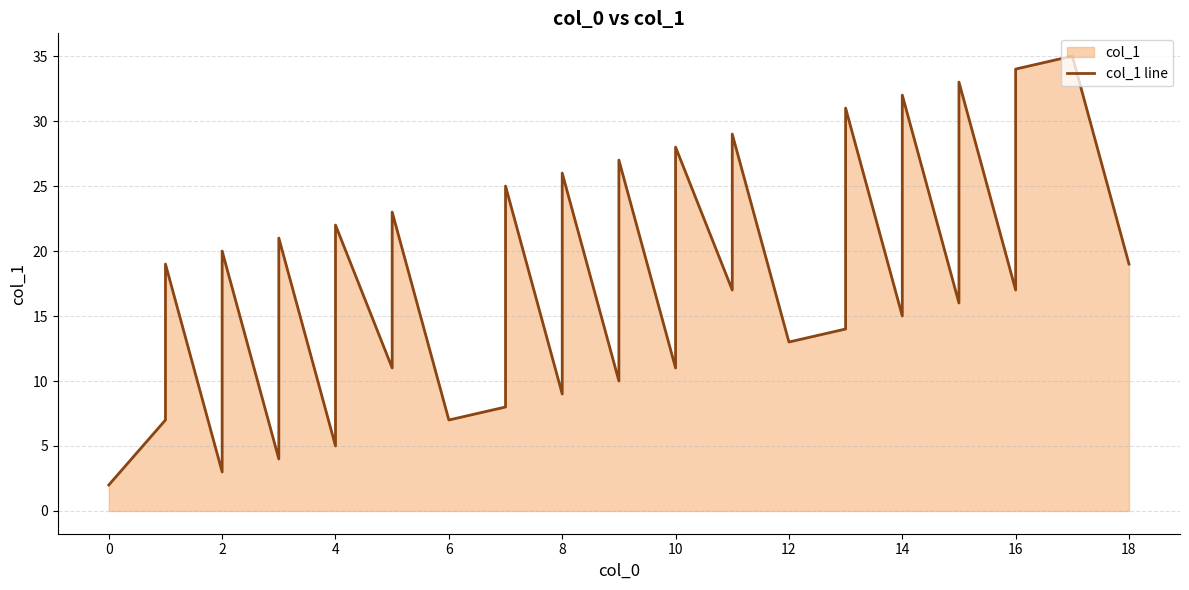

How many points are higher than both their immediate neighbors (excluding endpoints)?

14